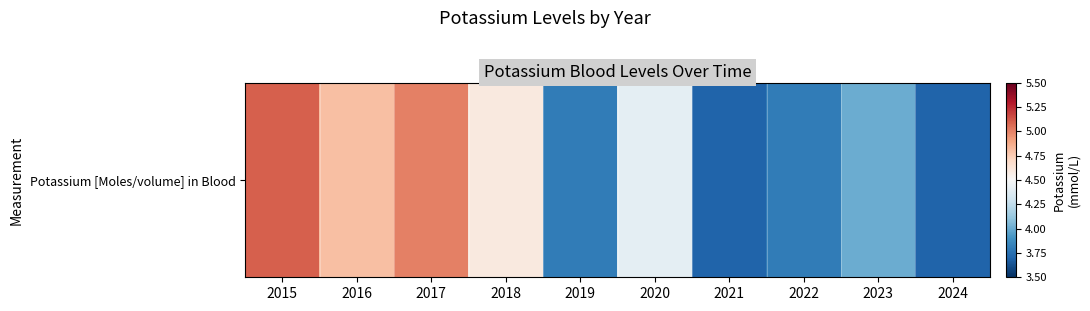

Which category has the highest value across all series?

2015